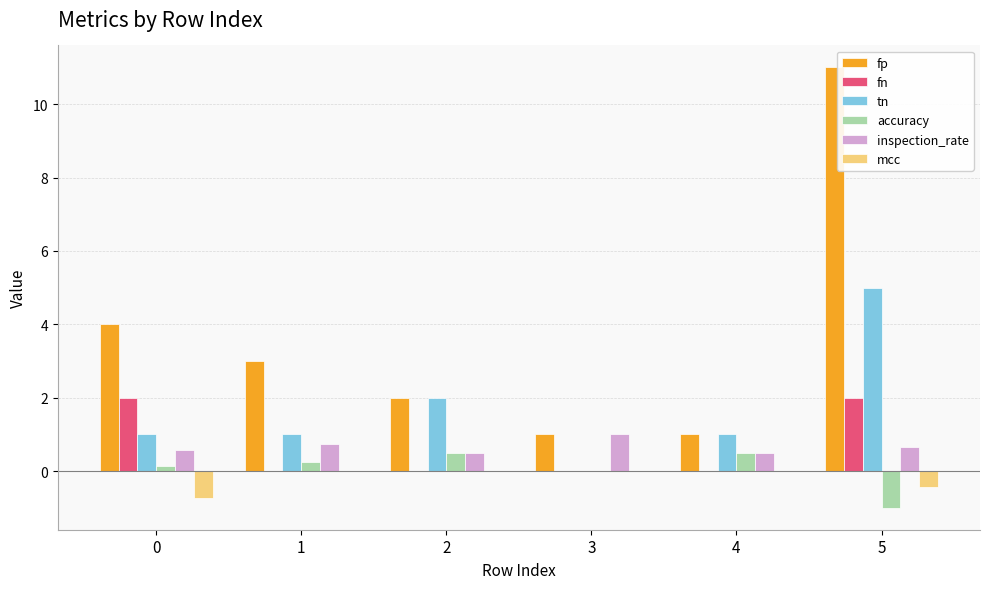

What is the sum of the inspection_rate values at 3 and 4?

1.5